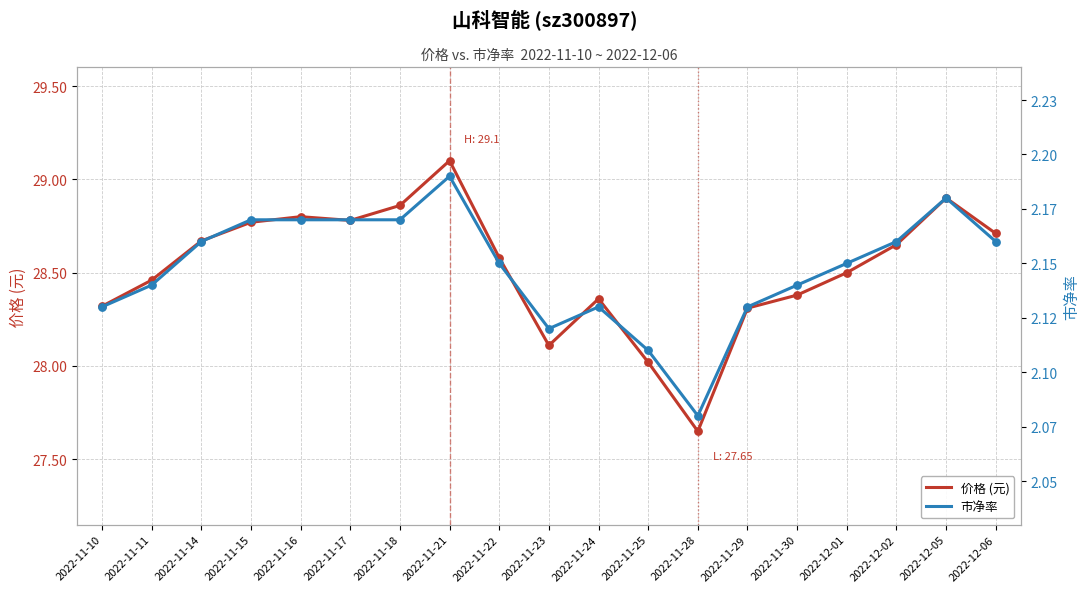

Which series has the largest Y range (max minus min)?

价格 (元)